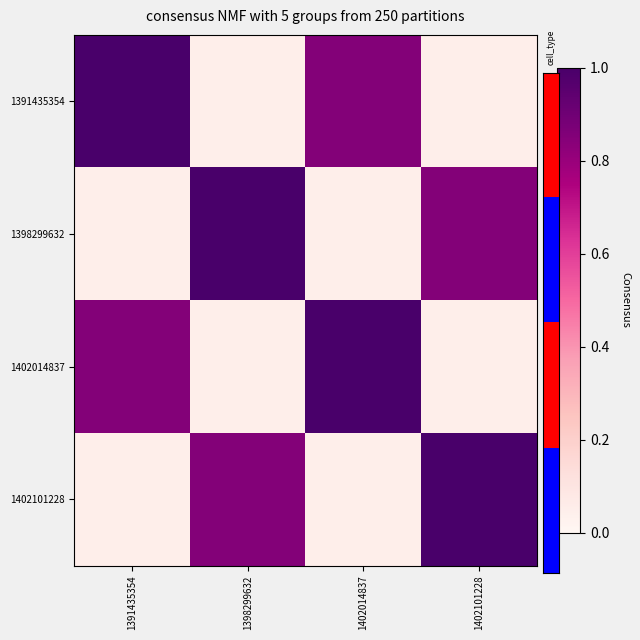

At which category is the sum across all series the highest?

1391435354